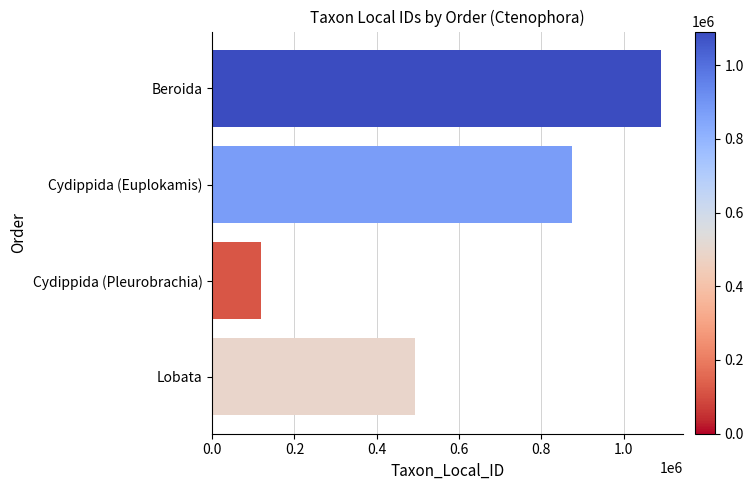

Between Cydippida (Pleurobrachia) and Lobata, which is larger?

Lobata